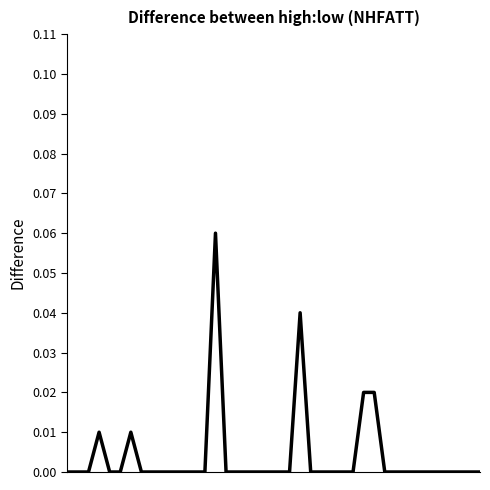

Is this an area chart (filled region under the line)?

No